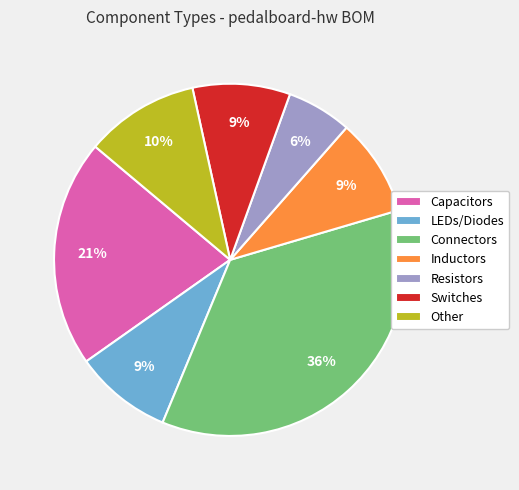

How many slices are in this pie chart?

7